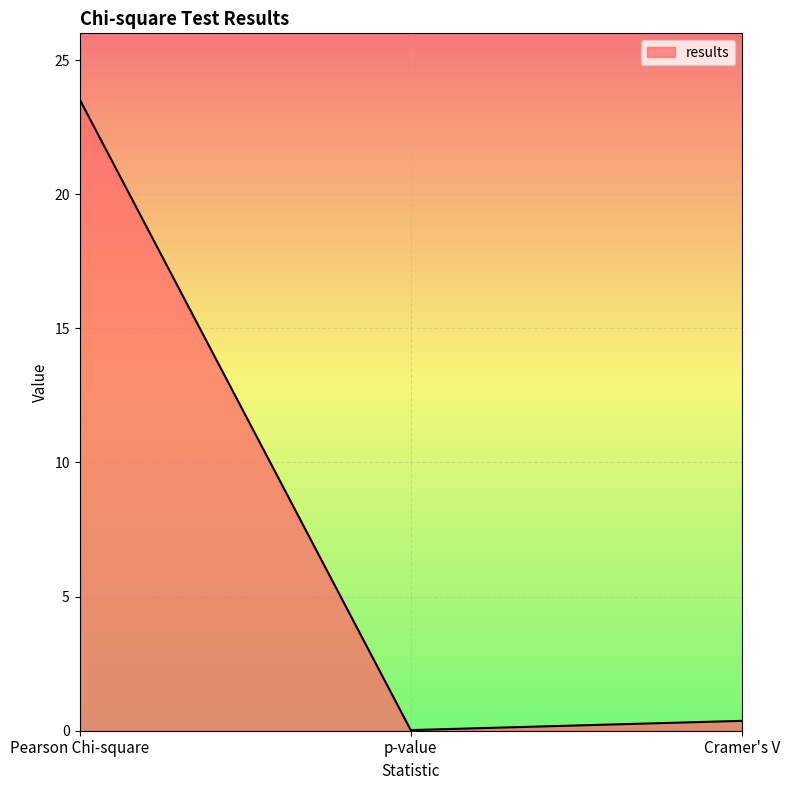

Read the value at Pearson Chi-square.

23.5